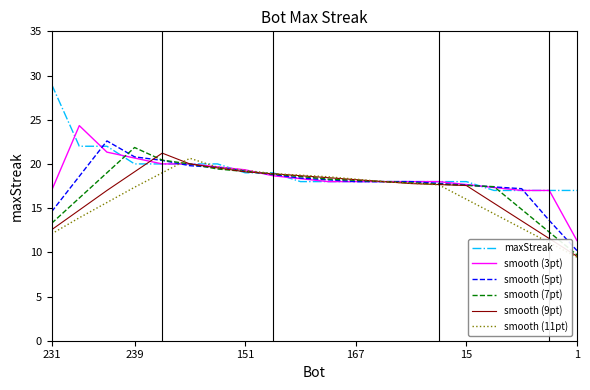

Is this an area chart (filled region under the line)?

No